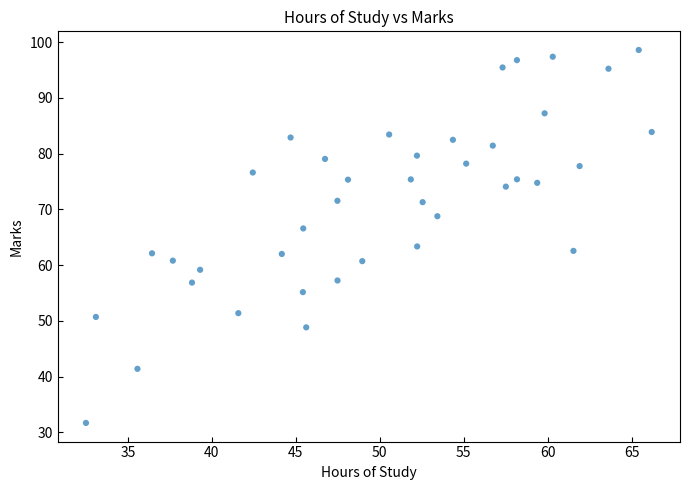

What is the range of X values (max minus min)?

33.7